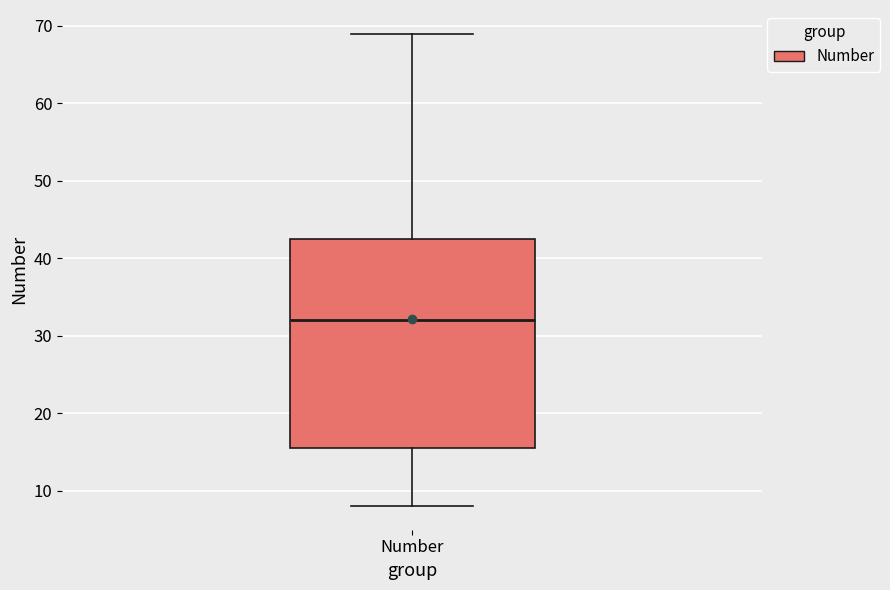

Read this box plot against the y-axis: the position of the median line, the range covered by the box, and the ends of both whiskers. The values are not printed on the chart, so give them approximately, as read against the axis.

median 32, box 16 to 43, whiskers 8 to 69